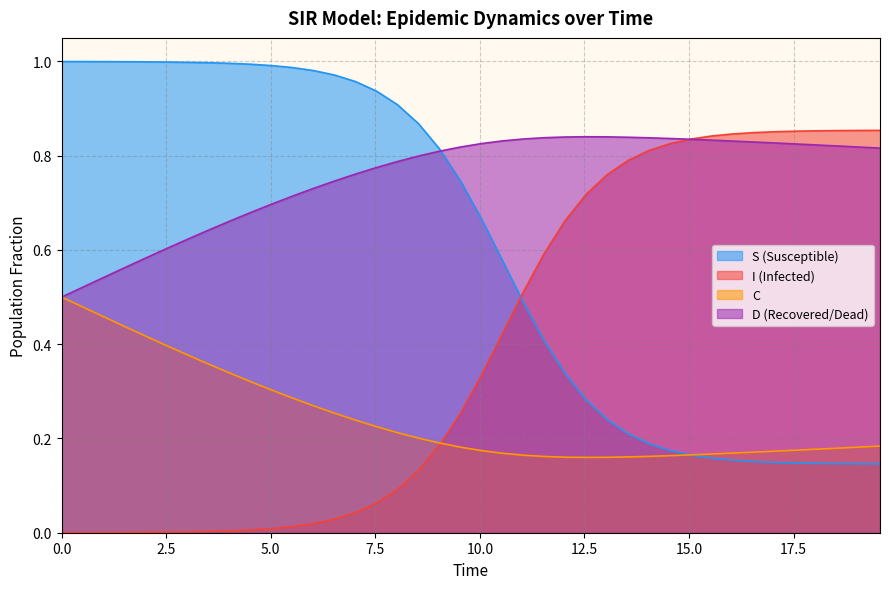

Which series ends up on top after the final intersection of I (Infected) and S (Susceptible)?

I (Infected)